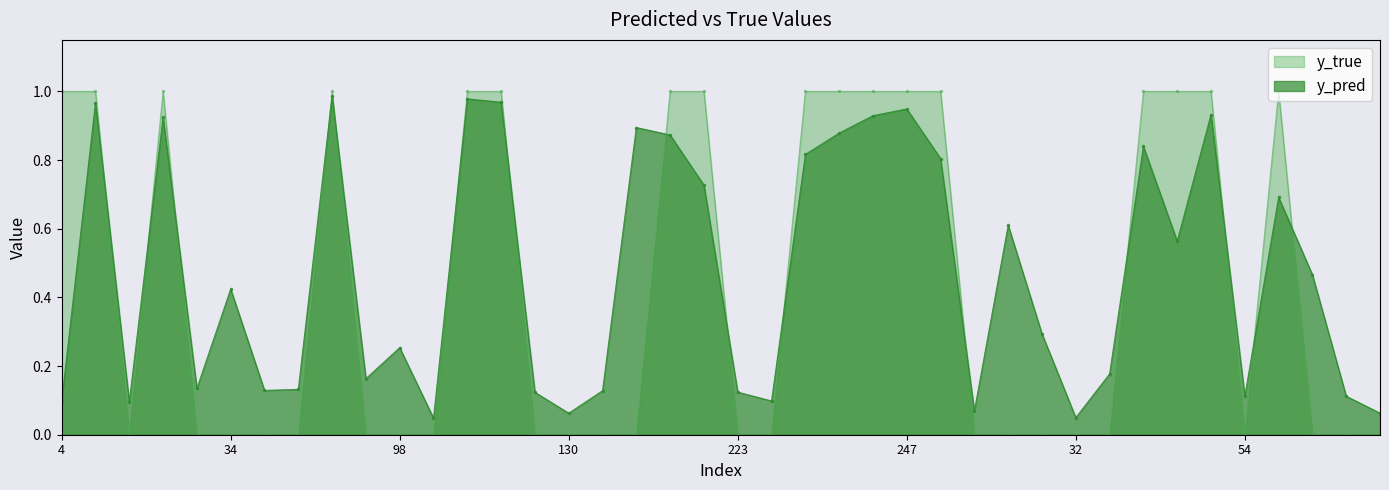

The y_pred series shows 0.1 at 133. True or false?

True